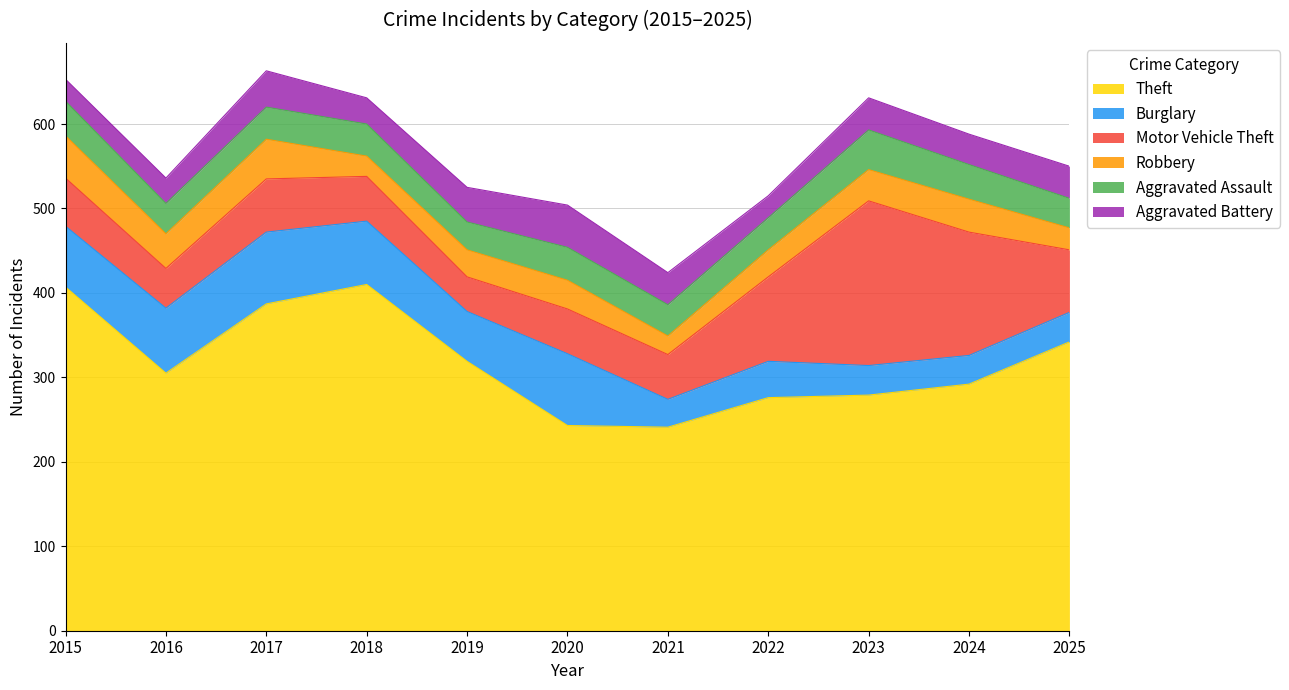

Between 2017 and 2023, which series saw the biggest shift?

Motor Vehicle Theft